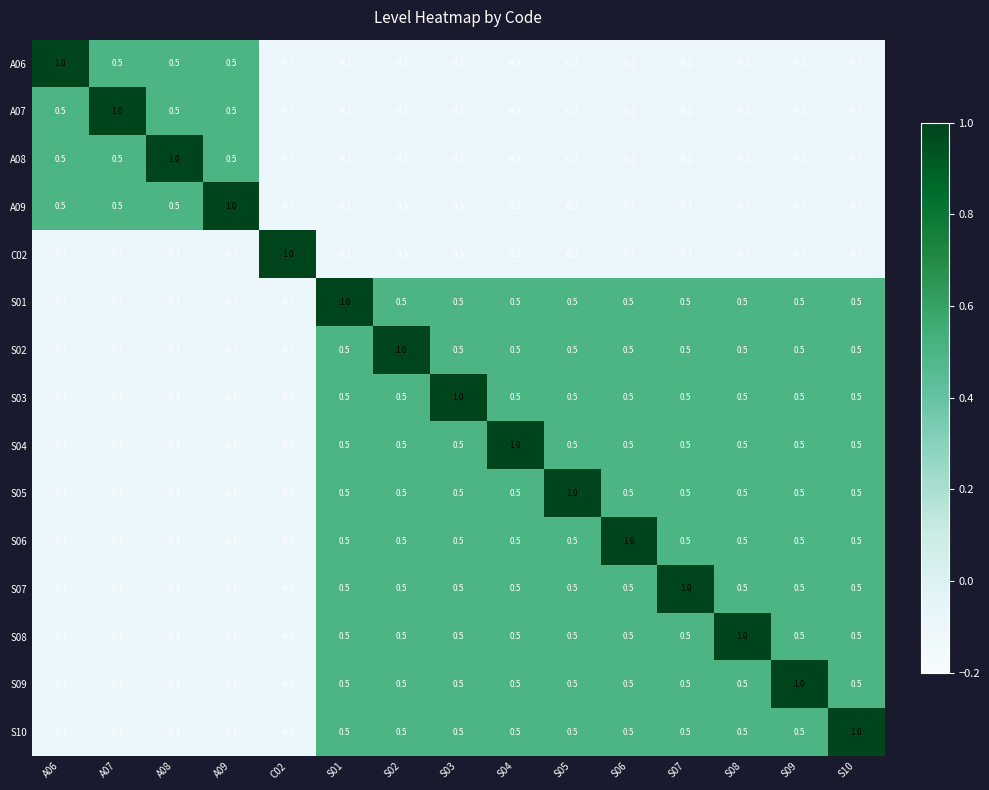

The S02 series shows 0.5 at S10. True or false?

True